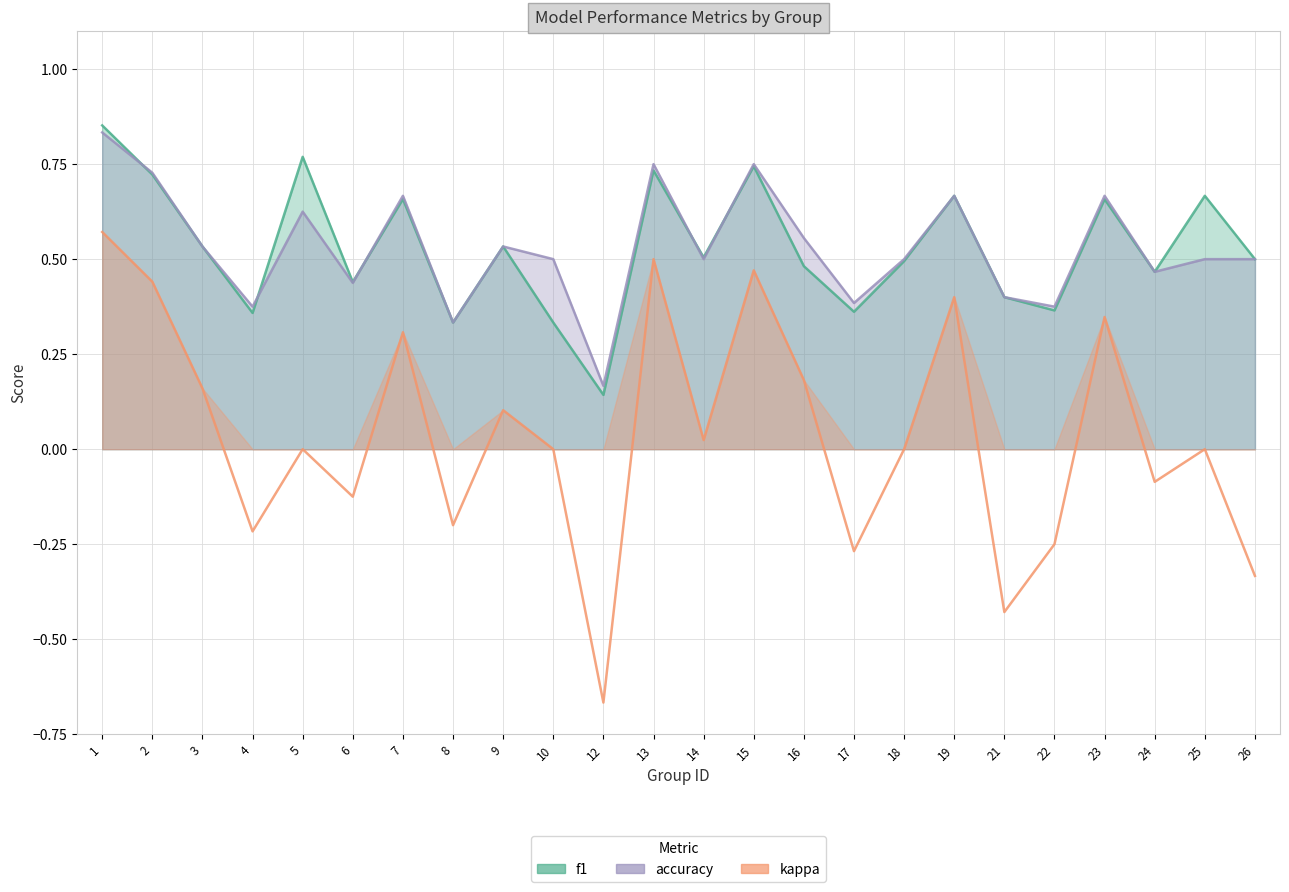

Reading right to left, transcribe all the data shown in this chart.

f1: 0.5	0.7	0.5	0.7	0.4	0.4	0.7	0.5	0.4	0.5	0.7	0.5	0.7	0.1	0.3	0.5	0.3	0.7	0.4	0.8	0.4	0.5	0.7	0.9
accuracy: 0.5	0.5	0.5	0.7	0.4	0.4	0.7	0.5	0.4	0.6	0.8	0.5	0.8	0.2	0.5	0.5	0.3	0.7	0.4	0.6	0.4	0.5	0.7	0.8
kappa: -0.3	0.0	-0.1	0.3	-0.2	-0.4	0.4	0.0	-0.3	0.2	0.5	0.0	0.5	-0.7	0.0	0.1	-0.2	0.3	-0.1	0.0	-0.2	0.2	0.4	0.6